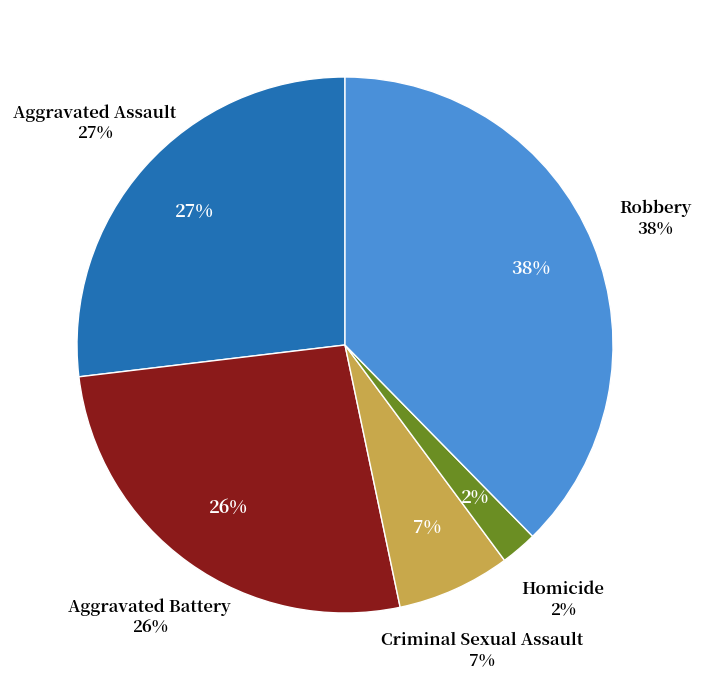

To the nearest percent, what percentage of the pie is Aggravated Battery?

26%